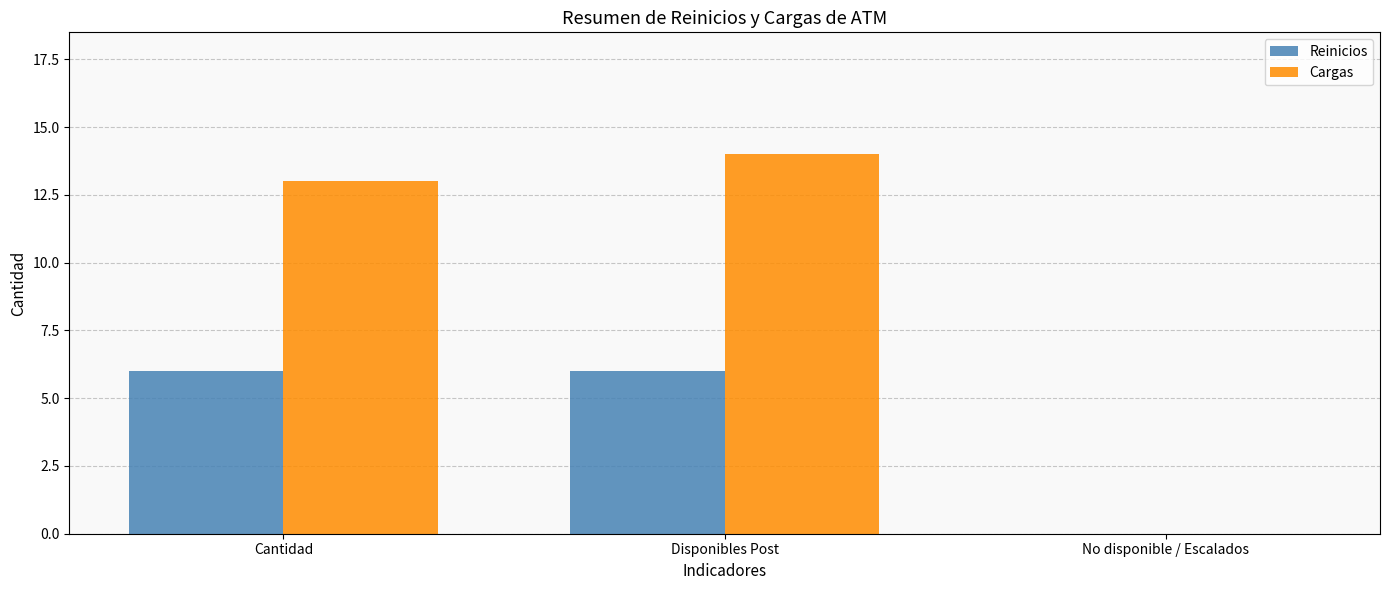

Is it true that Cargas equals 14 at Disponibles Post?

True